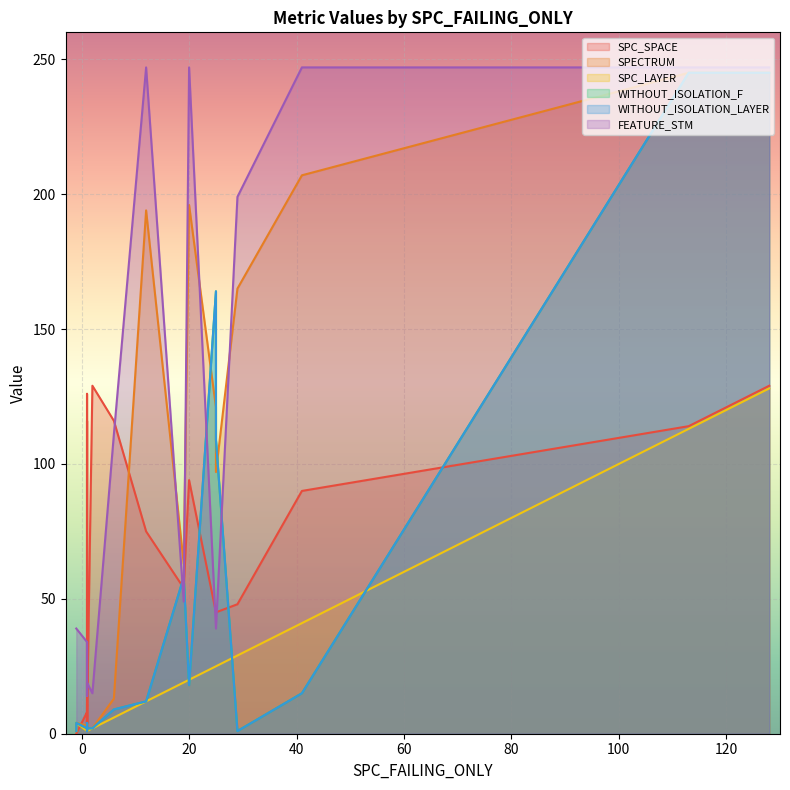

Reading left to right, list all the values displayed in this chart.

SPC_SPACE: 114	129	4	0	8	129	0	7	45	54	48	4	116	94	90	4	4	11	4	126	8	116	45	4	75
SPECTRUM: 245	245	1	1	3	2	4	2	97	63	165	2	2	196	207	1	2	2	2	2	2	13	121	4	194
SPC_LAYER: 113	128	1	1	1	2	4	1	25	19	29	1	1	20	41	1	1	1	1	1	1	6	25	1	12
WITHOUT_ISOLATION_F: 245	245	1	1	2	2	4	2	109	58	1	2	2	18	15	1	2	2	2	2	2	9	164	4	12
WITHOUT_ISOLATION_LAYER: 245	245	1	1	2	2	4	2	109	58	1	2	2	18	15	1	2	2	2	2	2	9	164	4	12
FEATURE_STM: 247	247	34	39	34	15	39	34	39	49	199	19	14	247	247	19	19	19	19	14	34	111	39	34	247